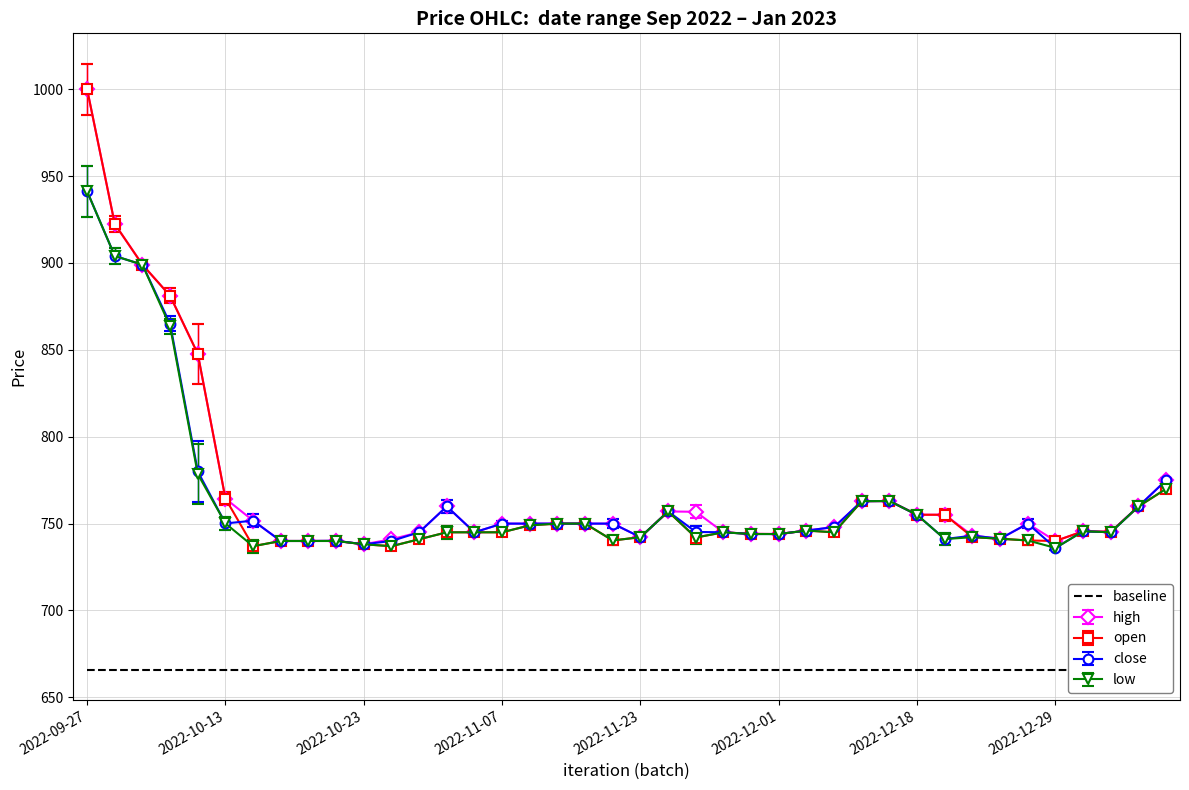

Which series ends up on top after the final intersection of open and close?

open